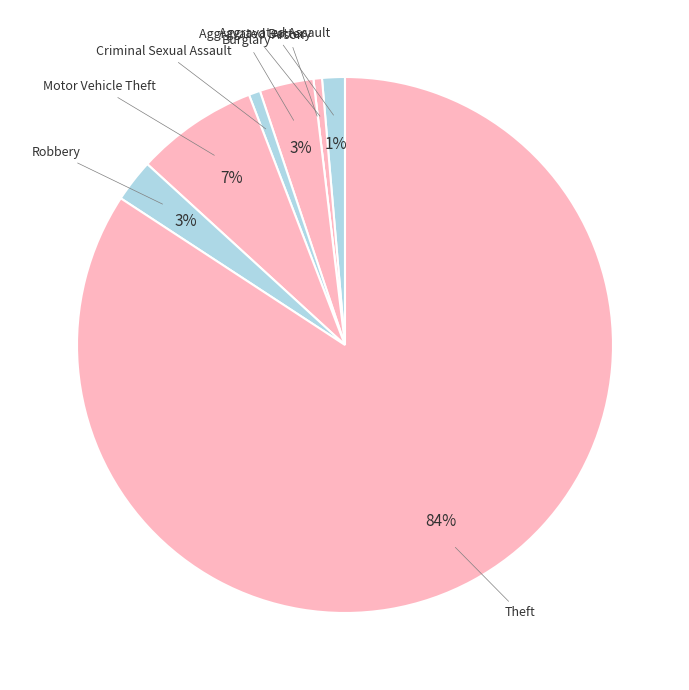

To the nearest percent, what is the average slice percentage?

12%